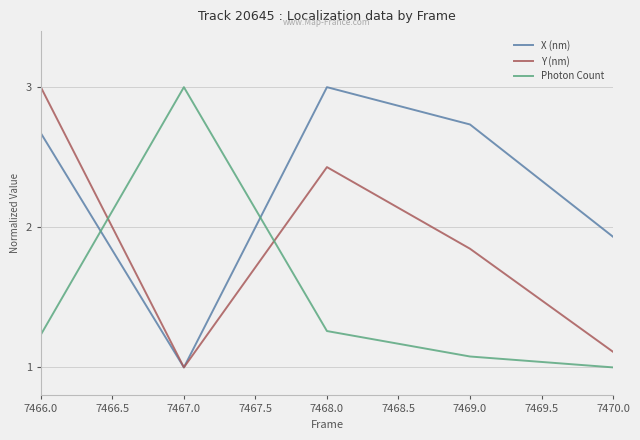

At which category is the sum across all series the highest?

7466.0